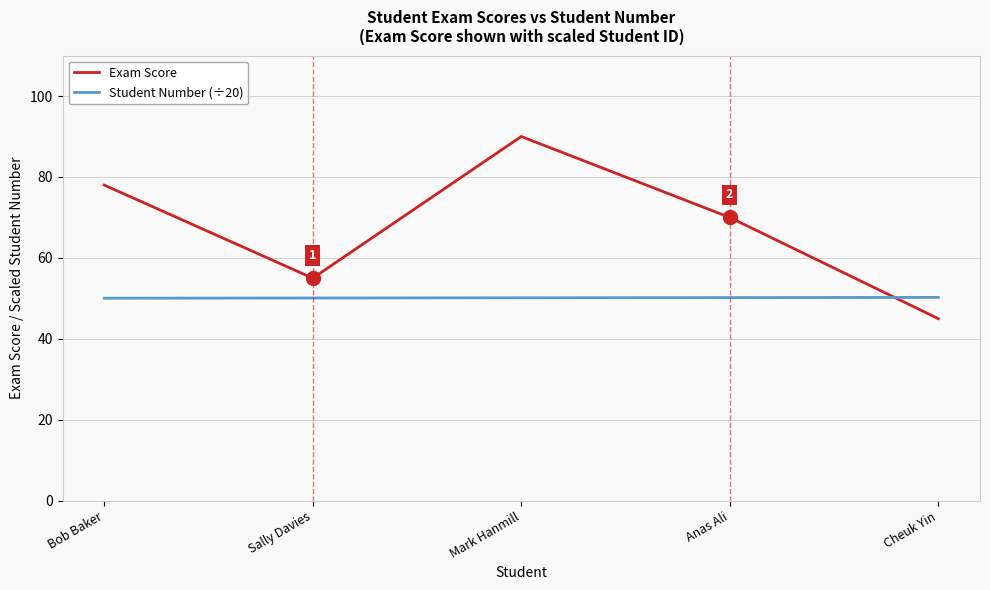

In Exam Score, how many points are lower than both neighbors (excluding endpoints)?

1